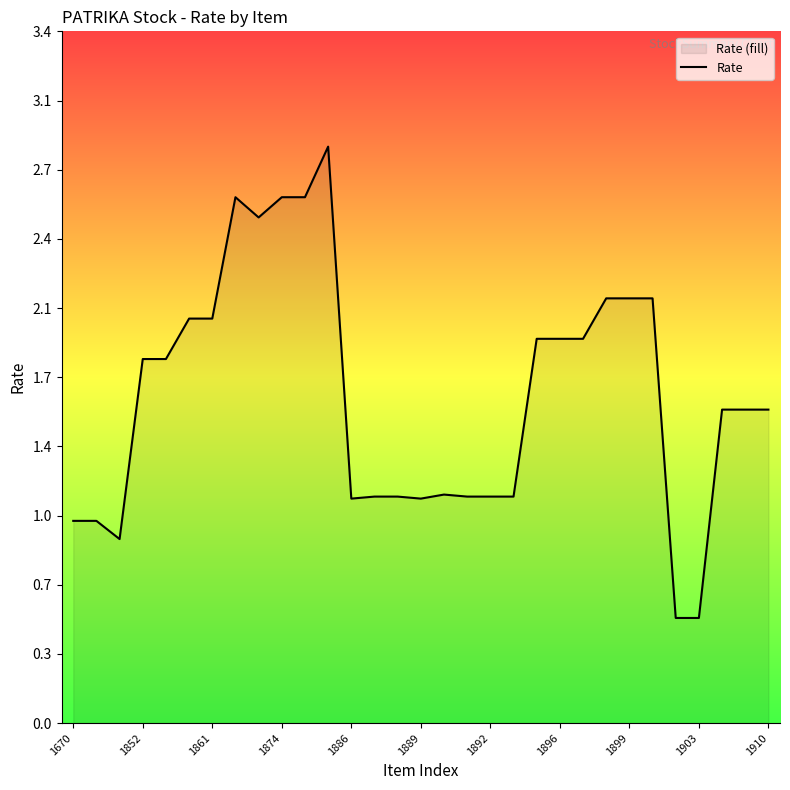

At which label is the value closest to 1?

1670